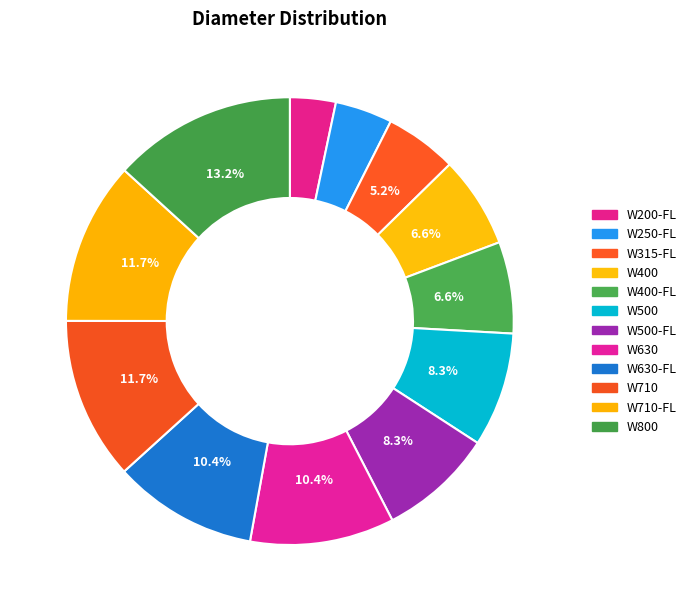

What percentage is the W630-FL slice, to the nearest percent?

10%